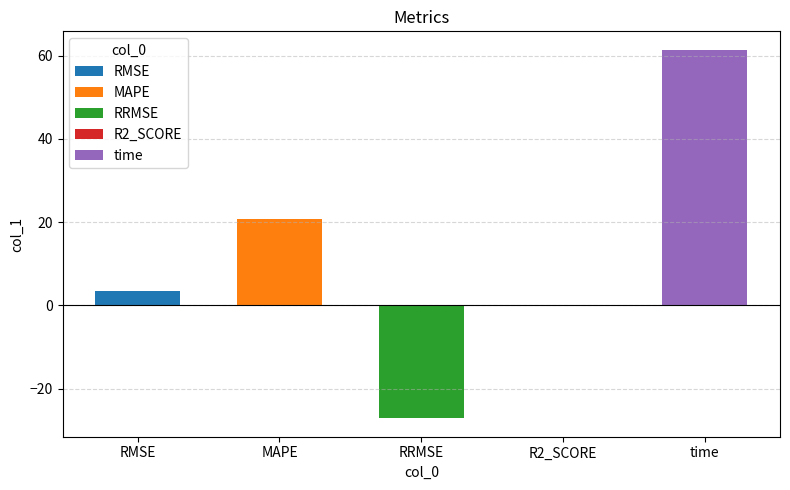

What is the sum of the values at time and RMSE?

64.8